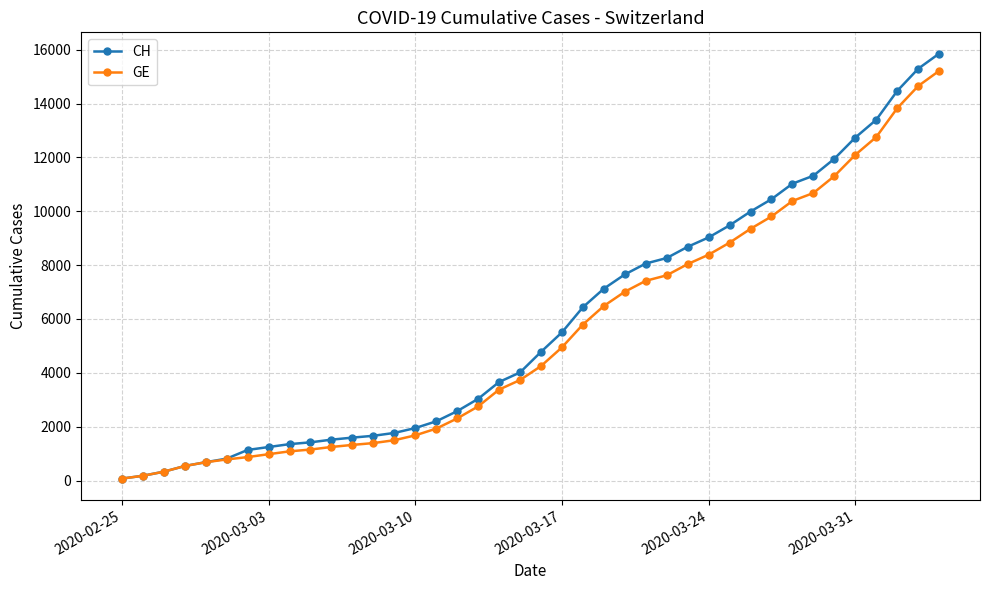

Which series has the largest range (max minus min)?

CH